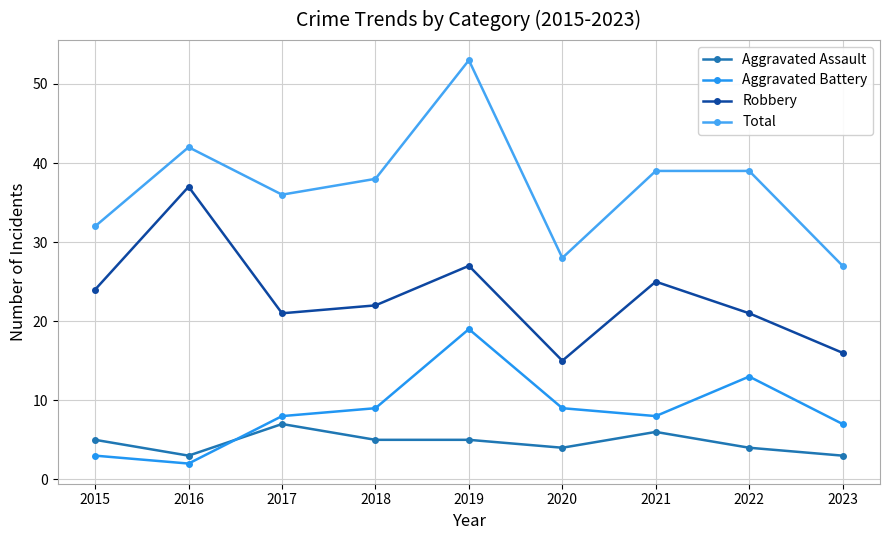

What are all the series names shown in the legend?

Aggravated Assault, Aggravated Battery, Robbery, Total